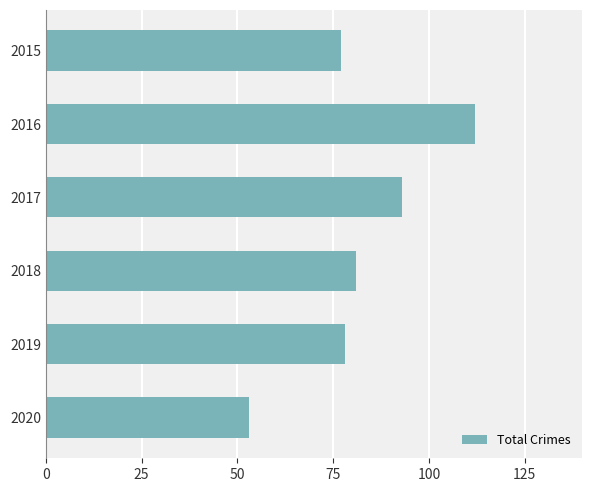

The value at 2017 is 38. True or false?

False